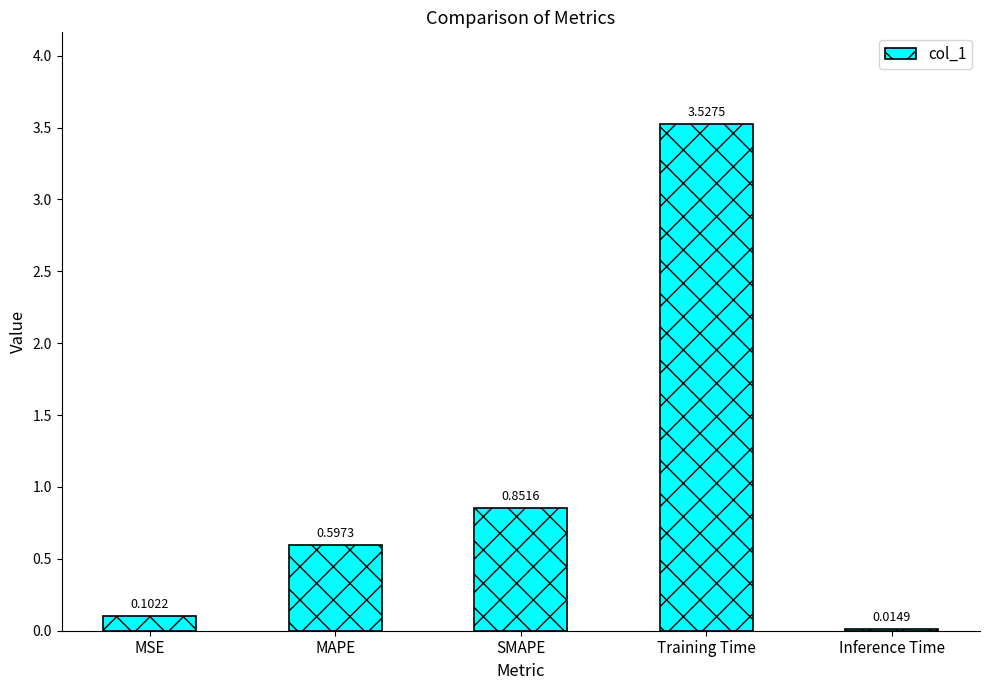

What is the label of the 5th bar from the right?

MSE